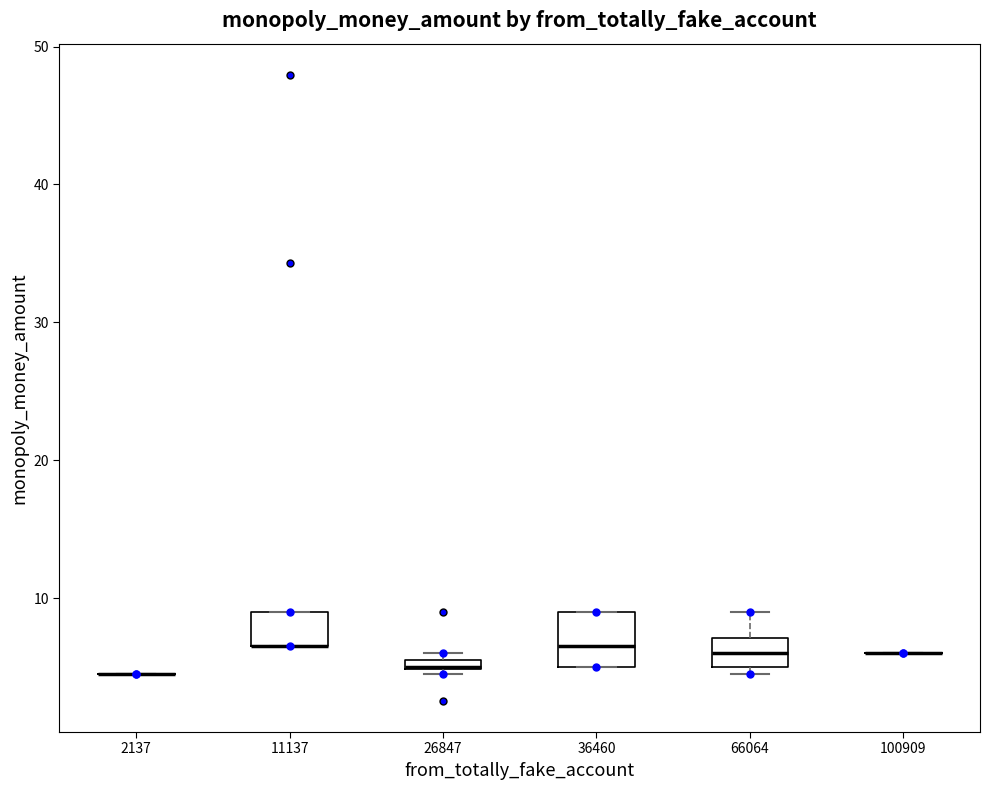

Comparing the boxes themselves (not the whiskers), which one is the tallest?

36460